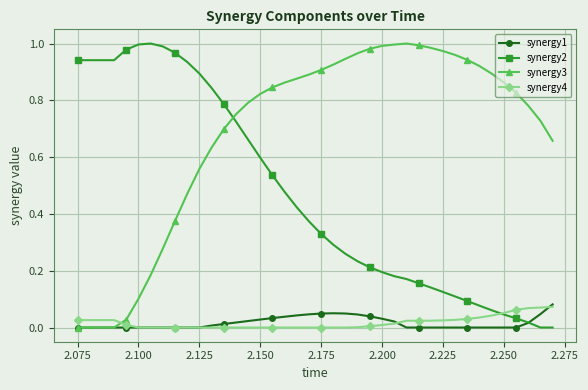

How many times do synergy4 and synergy3 cross each other?

1